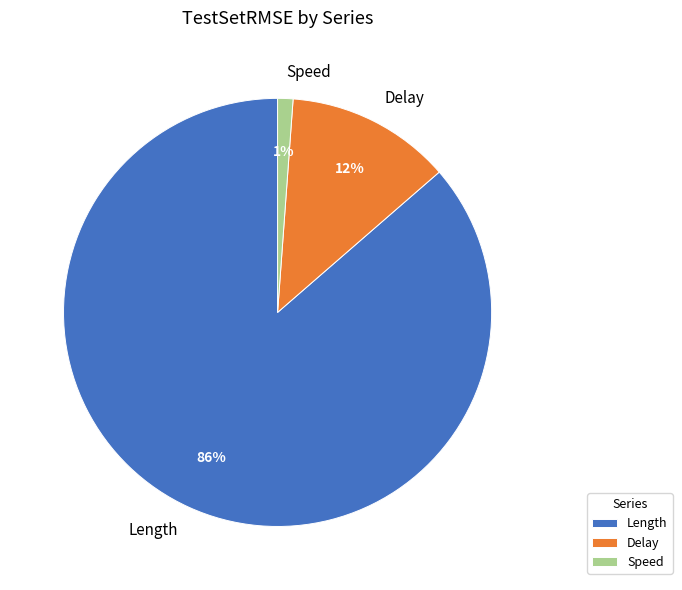

True or false: Speed accounts for 1% of the total.

True